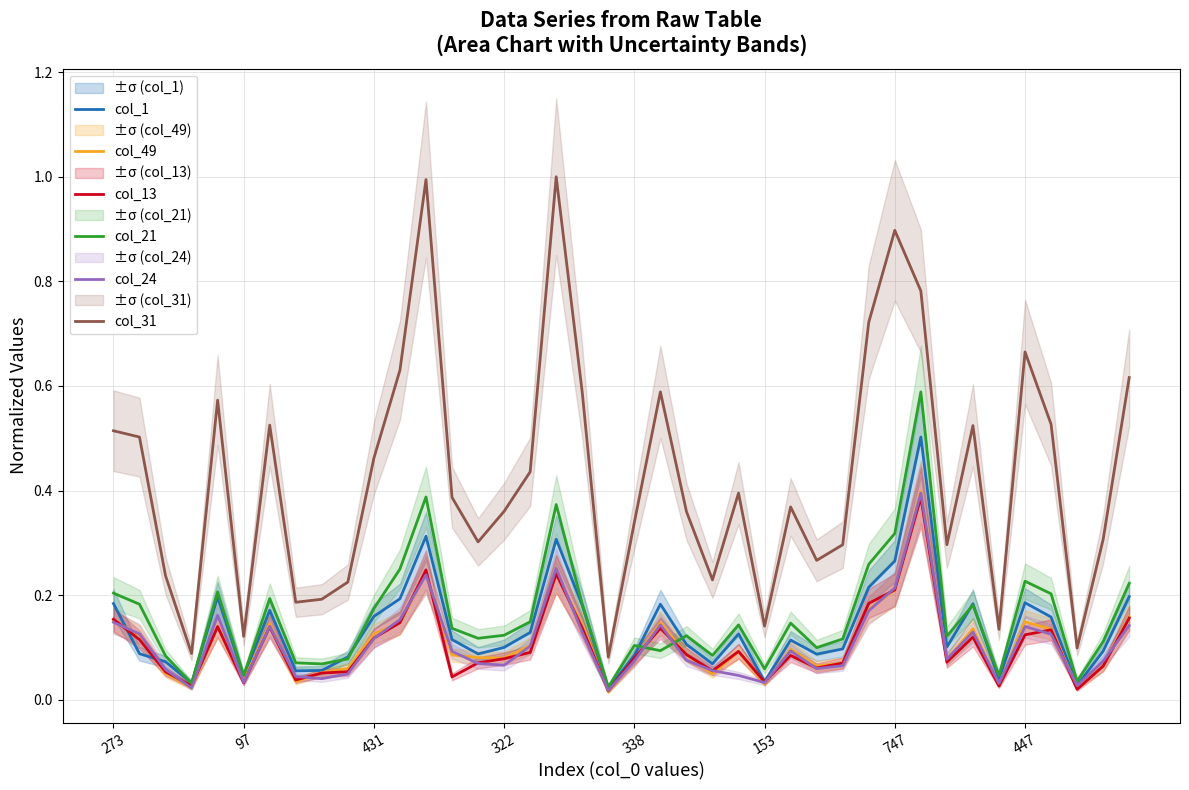

What is the label of the 20th point from the left?

19